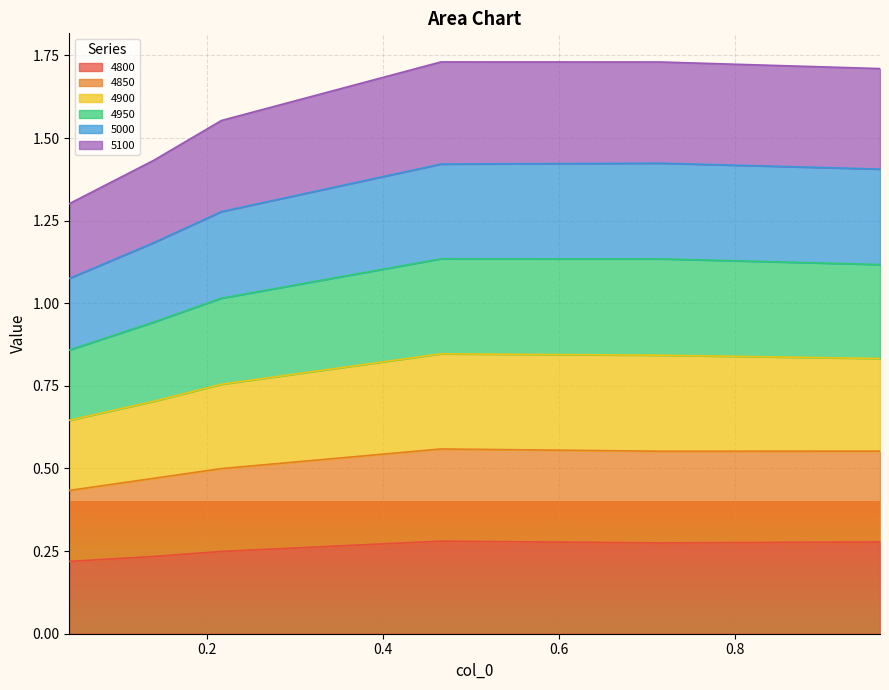

Count the 5100 values in the range 0 to 1.

6